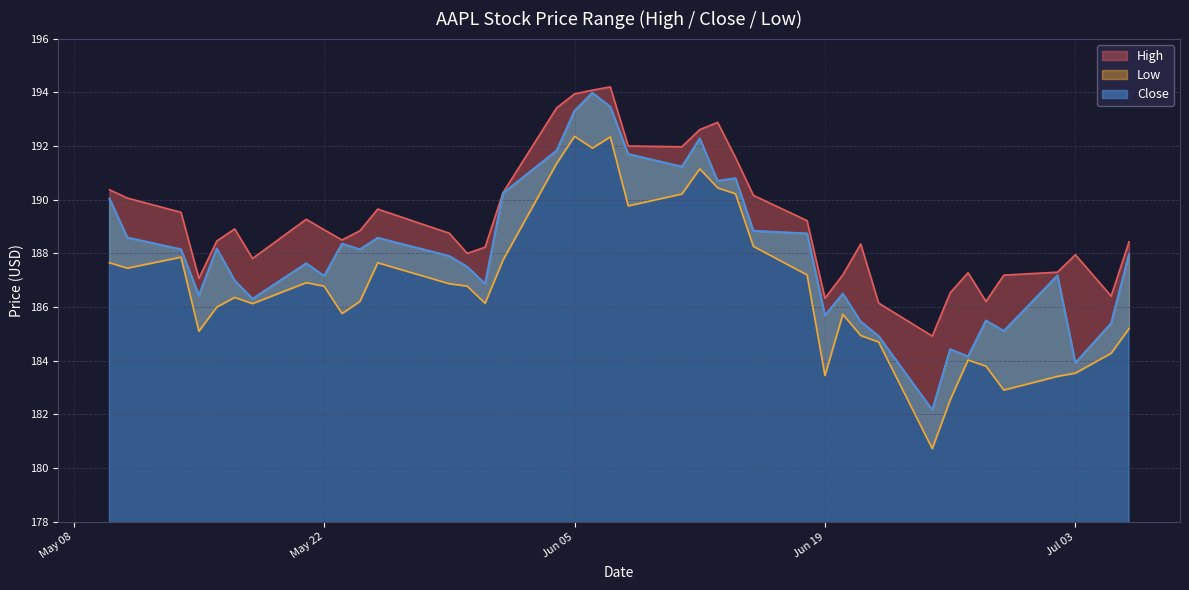

What is the value of the Close point at the 8th from the left?

187.6